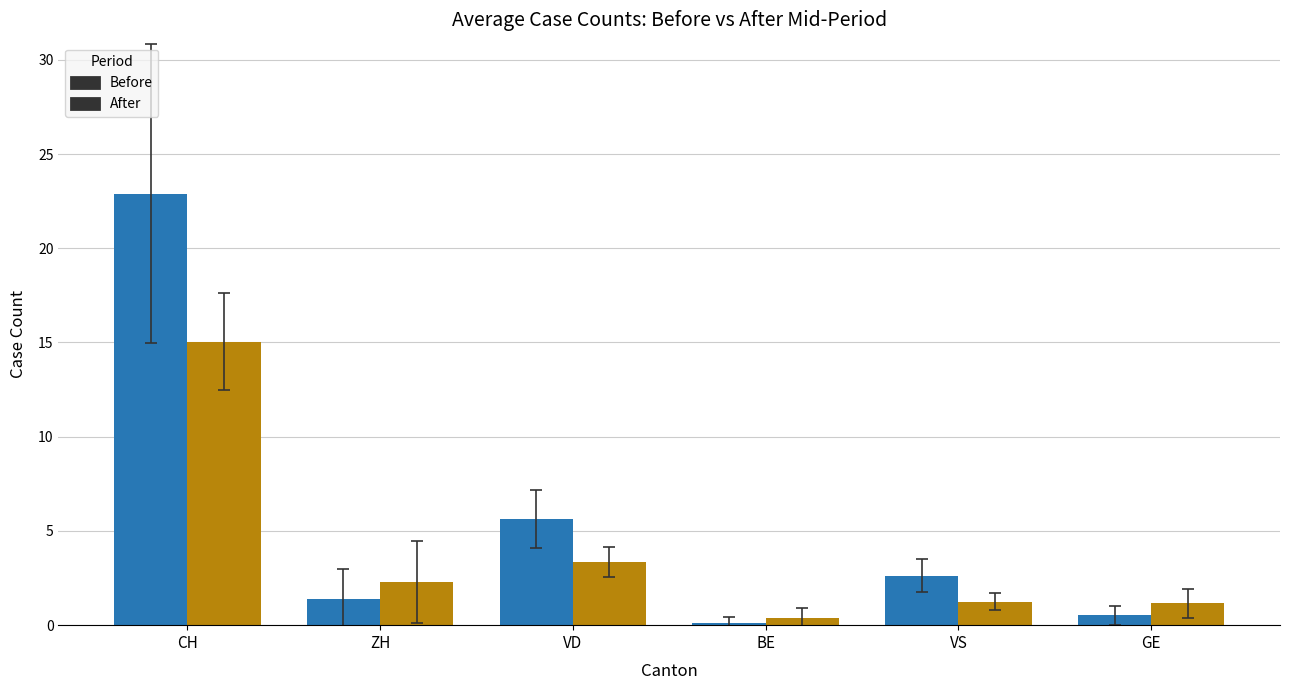

What position from the right is ZH?

5